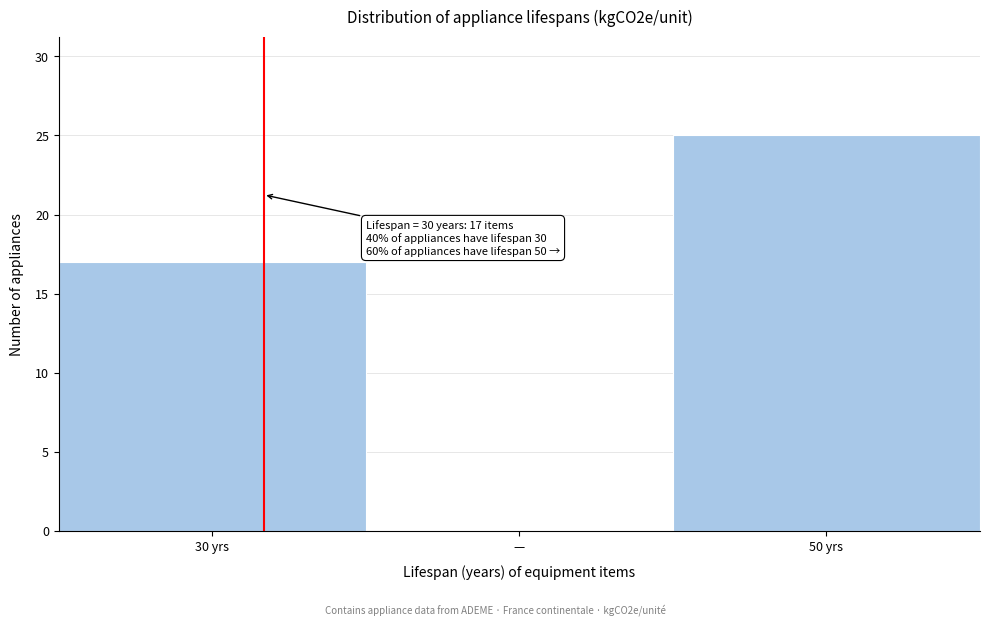

Reading left to right, extract all data points from this chart.

30 yrs=17	—=0	50 yrs=25